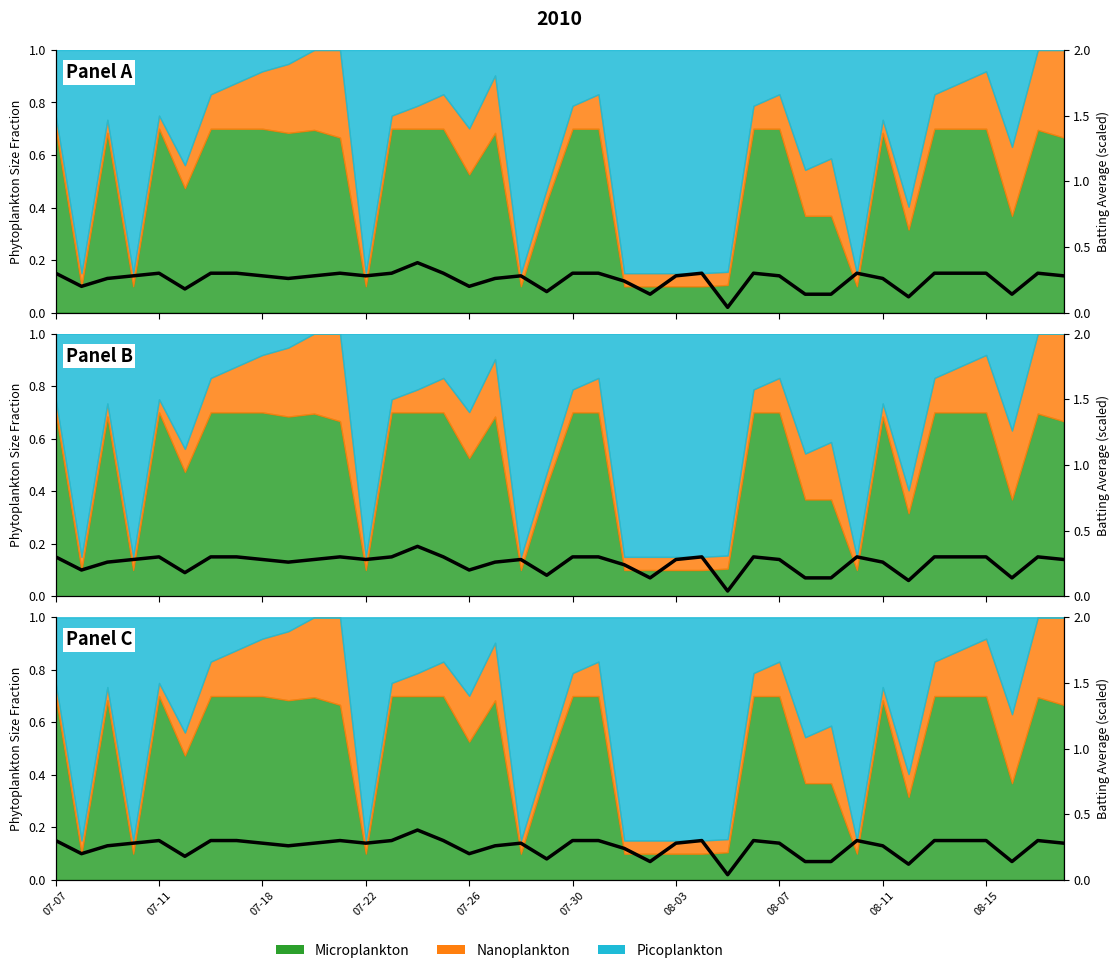

Which has a higher value, 21 or 24?

21